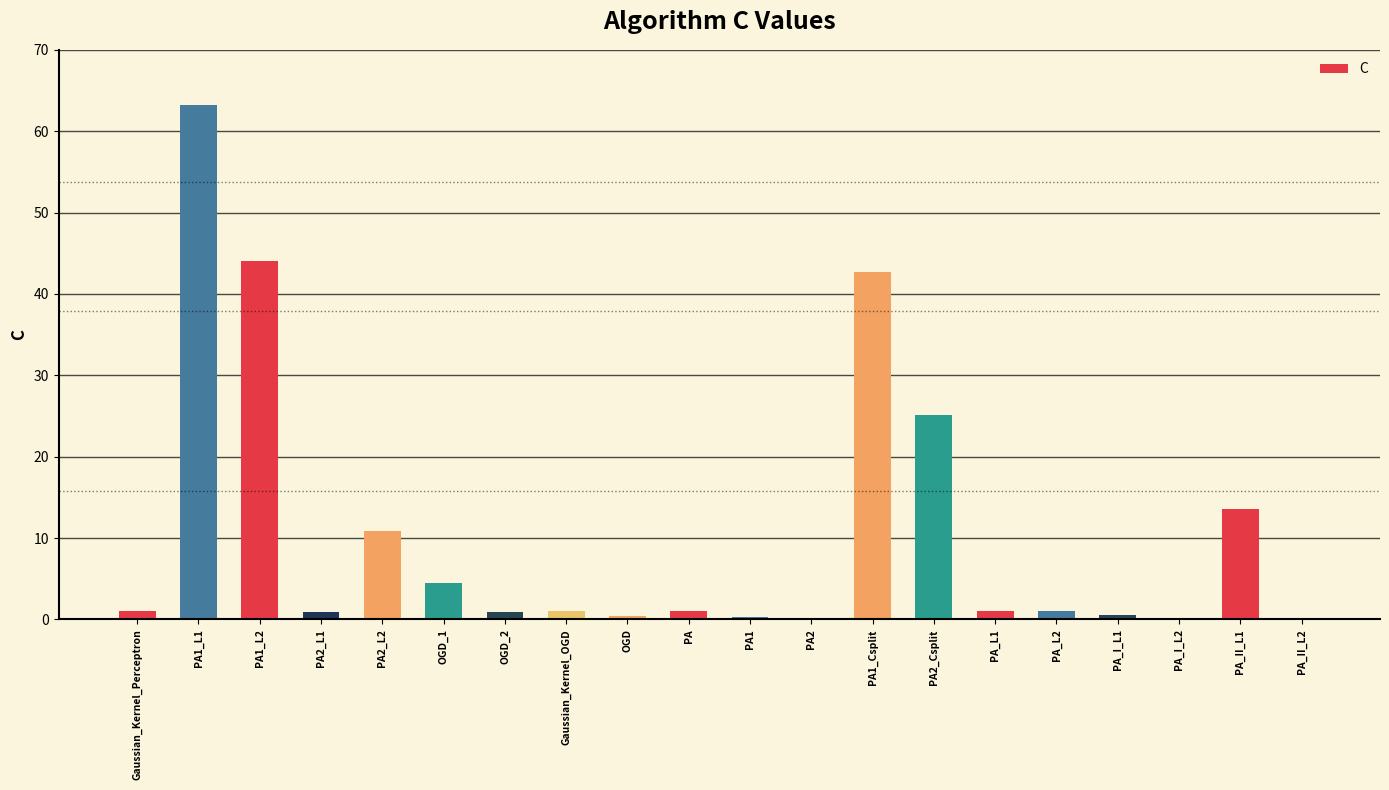

At which category does the chart reach its peak across all series?

PA1_L1